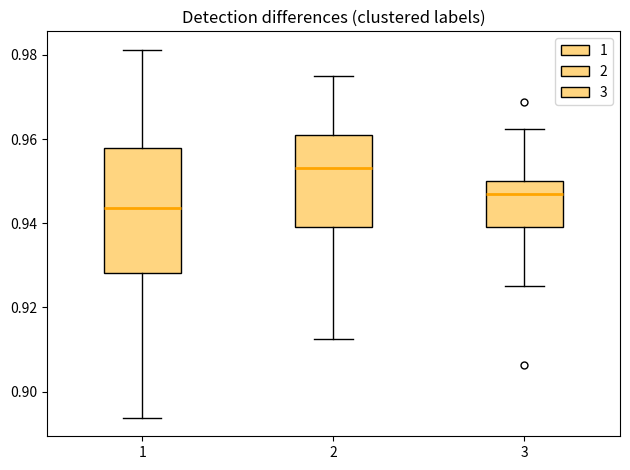

Which box has the highest median line?

2